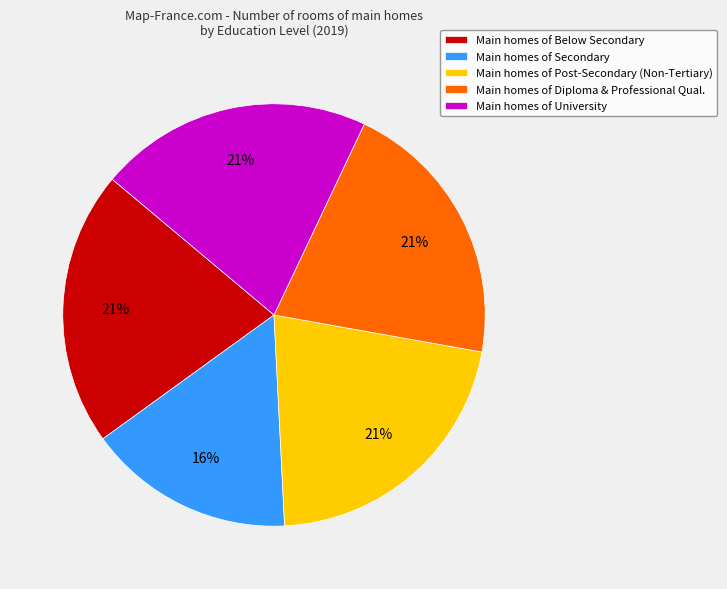

Which category has the smallest portion of the pie?

Main homes of Secondary